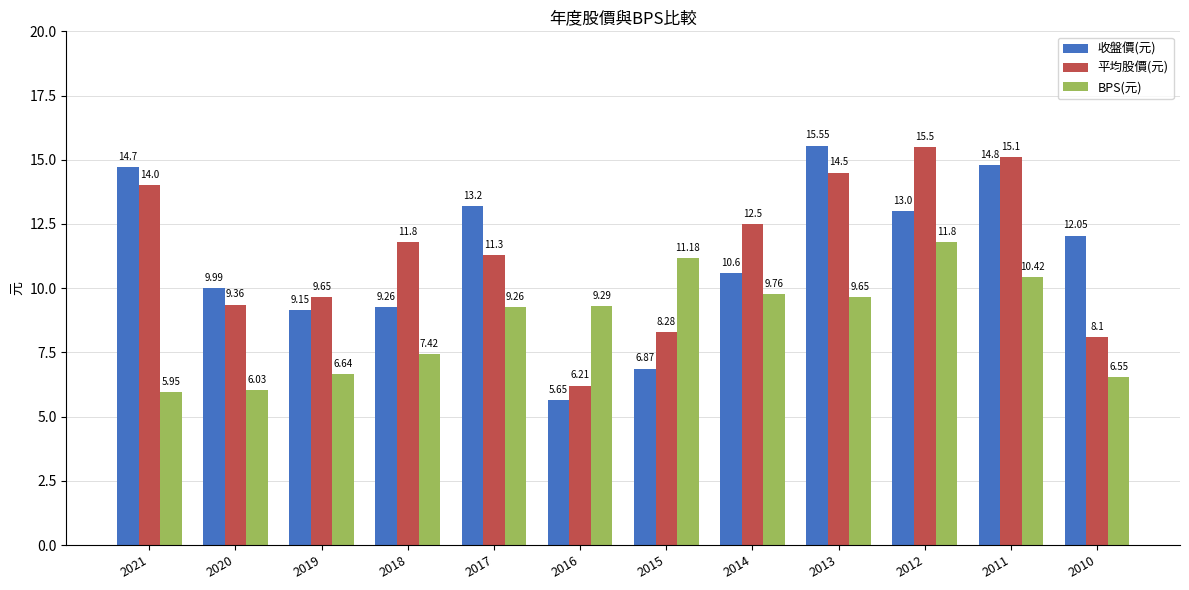

Which series has the widest spread of values?

收盤價(元)